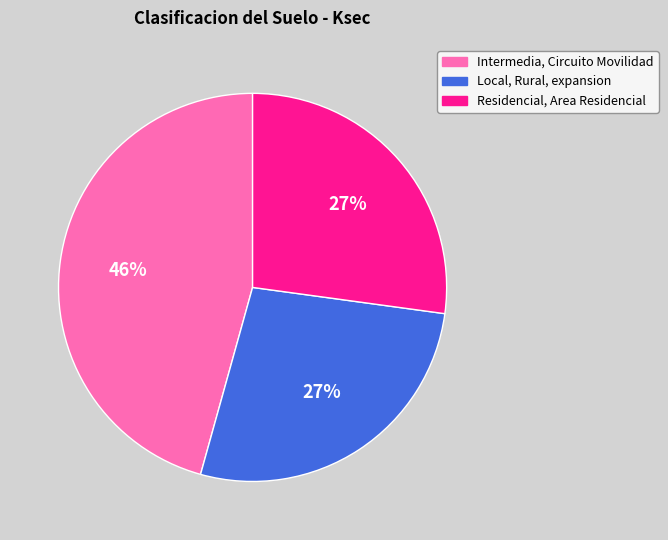

To the nearest percent, what is the difference between the largest and smallest slice percentages?

19%